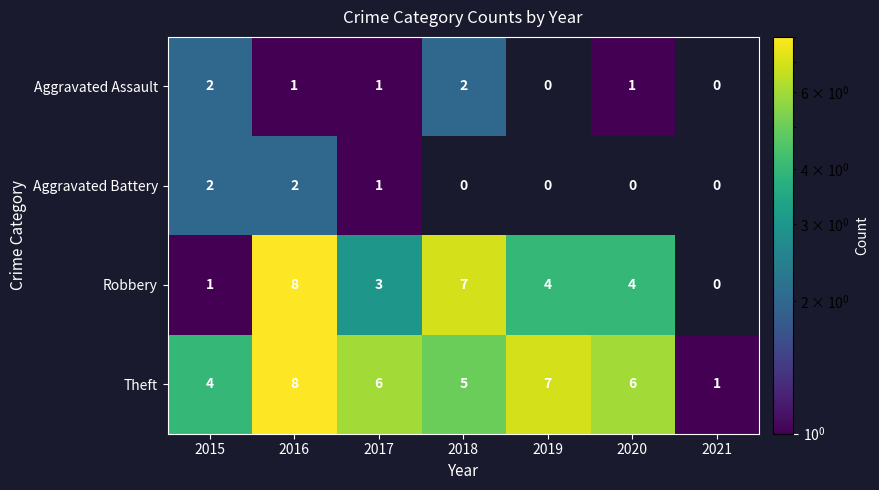

True or false: Robbery has a value of 1.4 at 2015.

False